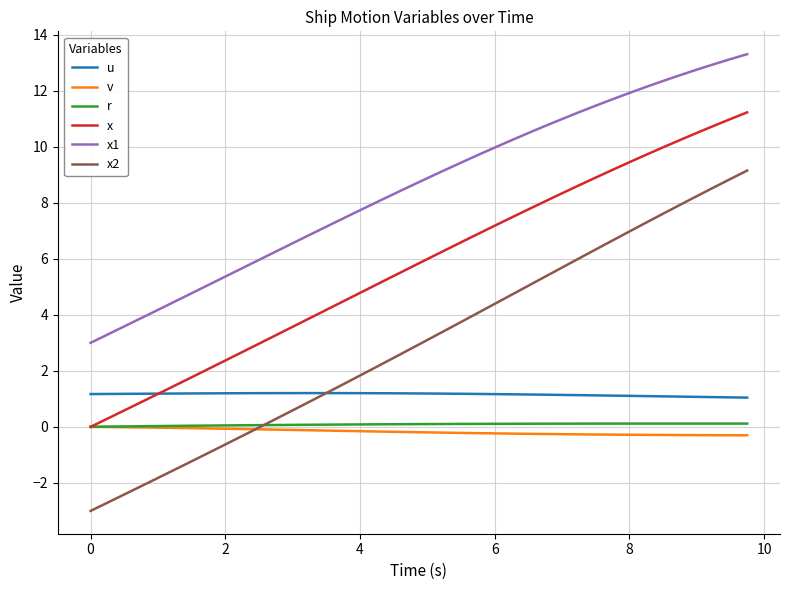

True or false: v and u intersect in this chart.

False